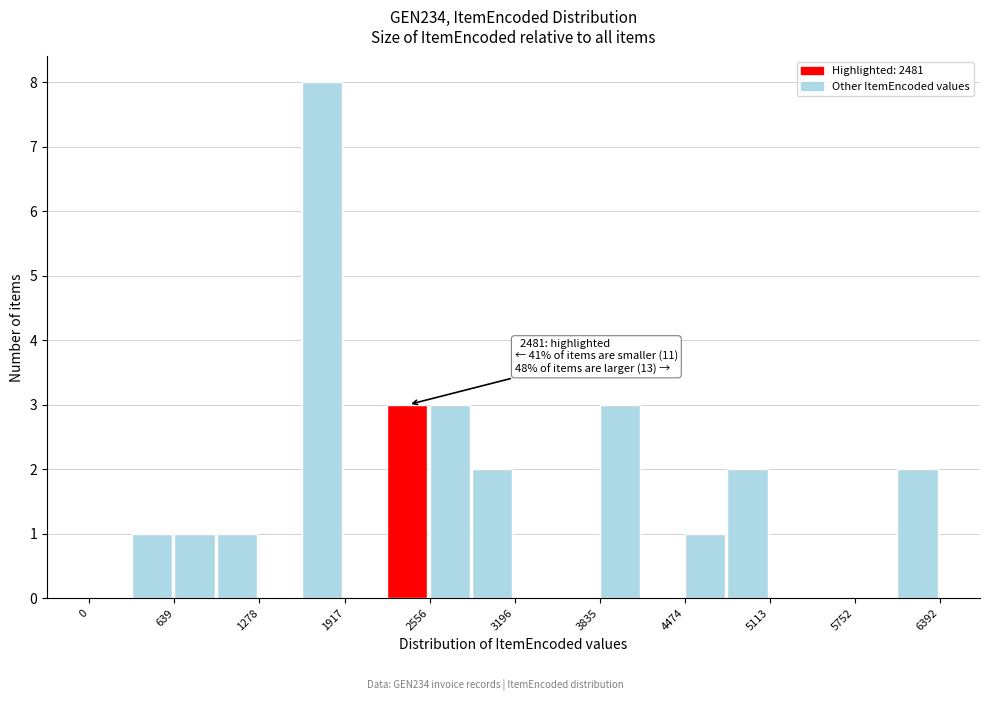

Read against the x-axis, roughly where is the centre of the tallest bar?

1700